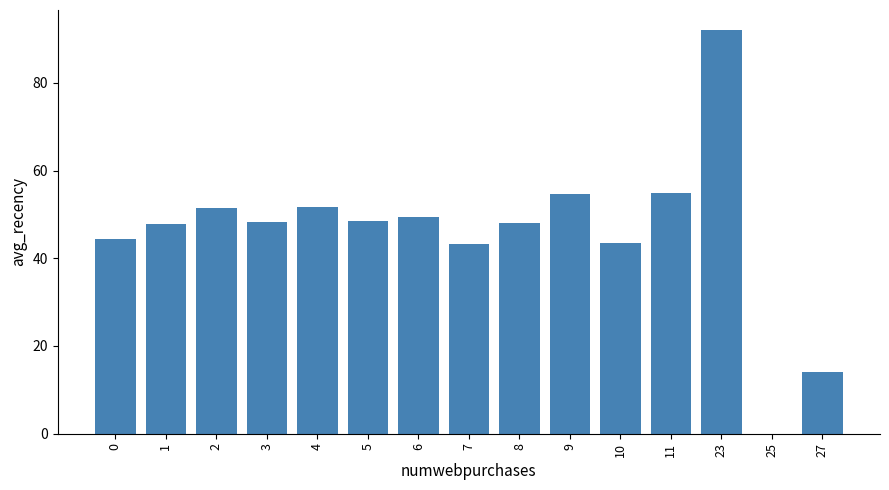

Are the bars horizontal?

No